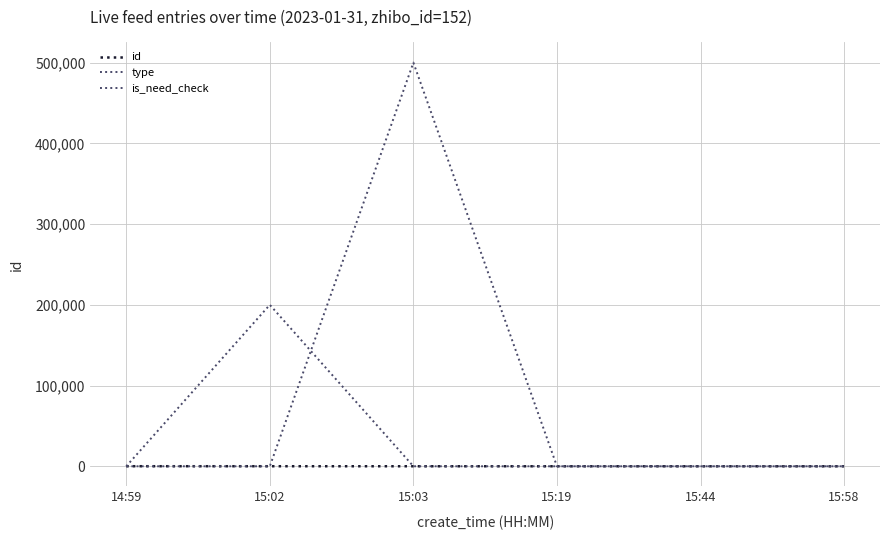

List the labels in order of is_need_check value, smallest first.

14:59, 15:03, 15:19, 15:44, 15:58, 15:02